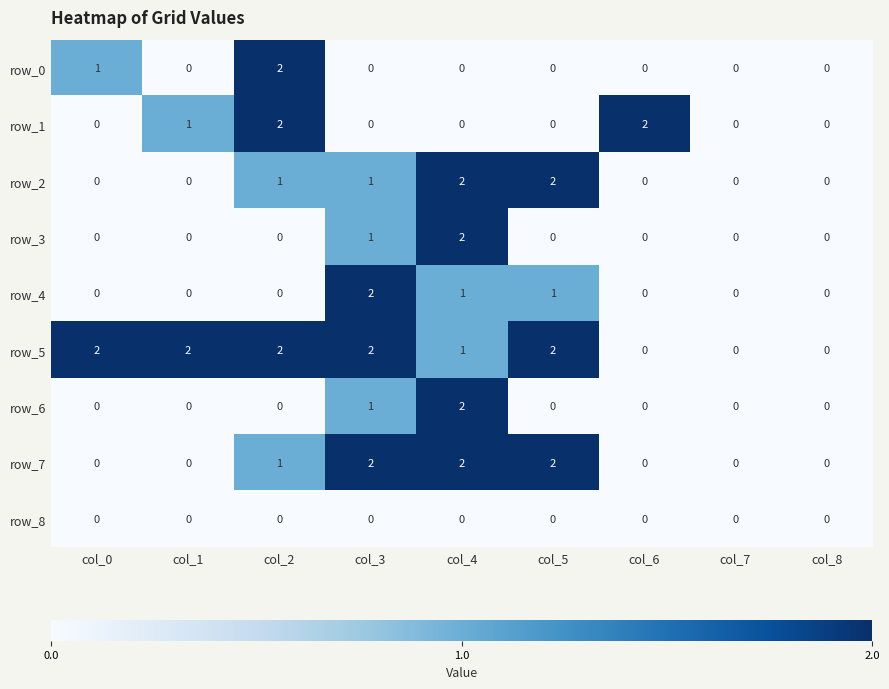

Reading left to right, transcribe all the data shown in this chart.

row_0: col_0=1	col_1=0	col_2=2	col_3=0	col_4=0	col_5=0	col_6=0	col_7=0	col_8=0
row_1: col_0=0	col_1=1	col_2=2	col_3=0	col_4=0	col_5=0	col_6=2	col_7=0	col_8=0
row_2: col_0=0	col_1=0	col_2=1	col_3=1	col_4=2	col_5=2	col_6=0	col_7=0	col_8=0
row_3: col_0=0	col_1=0	col_2=0	col_3=1	col_4=2	col_5=0	col_6=0	col_7=0	col_8=0
row_4: col_0=0	col_1=0	col_2=0	col_3=2	col_4=1	col_5=1	col_6=0	col_7=0	col_8=0
row_5: col_0=2	col_1=2	col_2=2	col_3=2	col_4=1	col_5=2	col_6=0	col_7=0	col_8=0
row_6: col_0=0	col_1=0	col_2=0	col_3=1	col_4=2	col_5=0	col_6=0	col_7=0	col_8=0
row_7: col_0=0	col_1=0	col_2=1	col_3=2	col_4=2	col_5=2	col_6=0	col_7=0	col_8=0
row_8: col_0=0	col_1=0	col_2=0	col_3=0	col_4=0	col_5=0	col_6=0	col_7=0	col_8=0